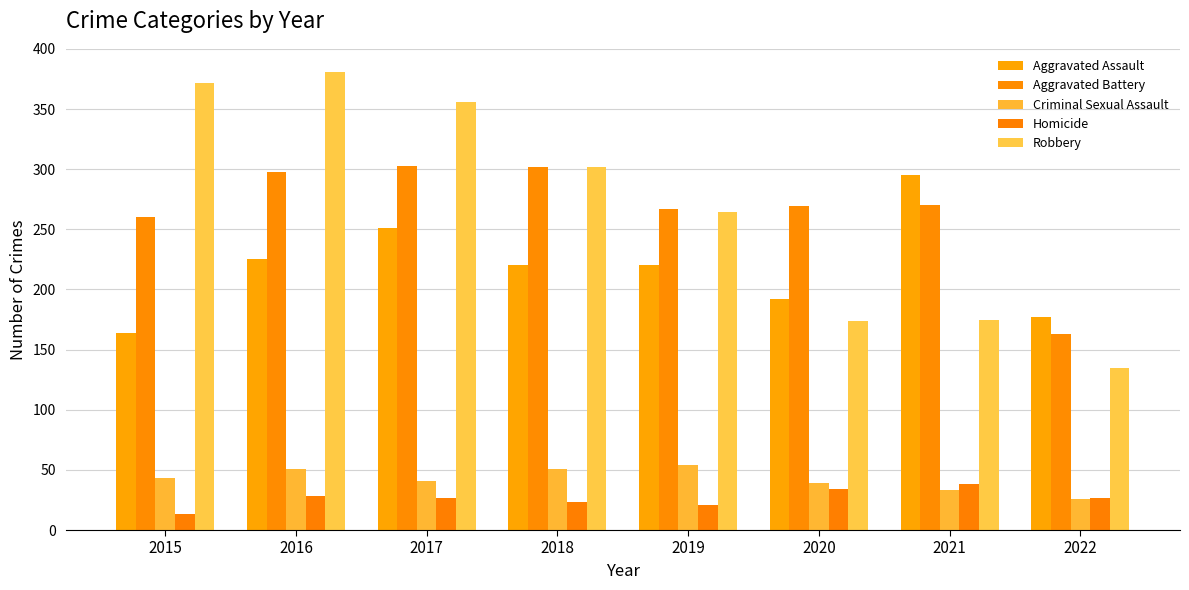

How many groups of bars are there?

8